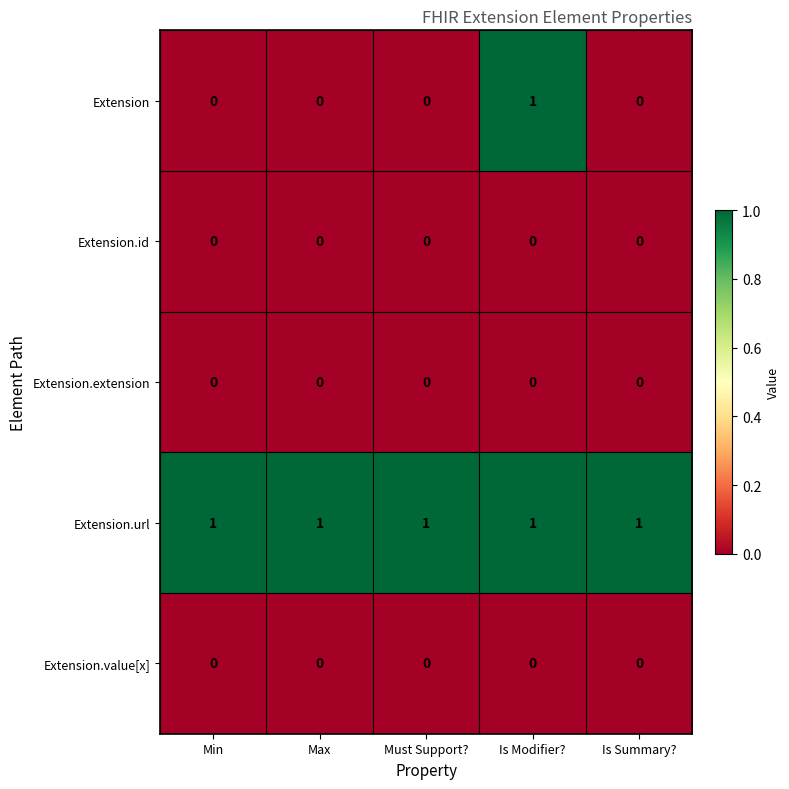

The value of Extension.id at Max is 0. True or false?

True